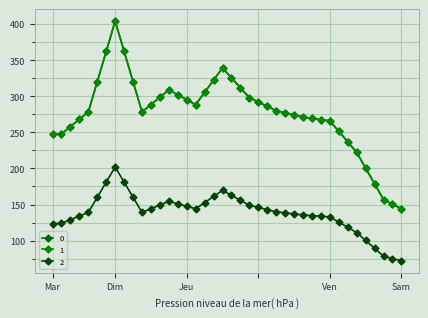

Does the chart have visible grid lines?

Yes